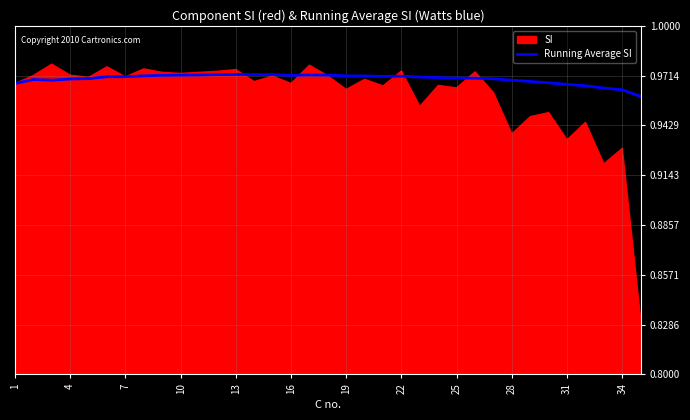

What is the sum of all values?

33.9